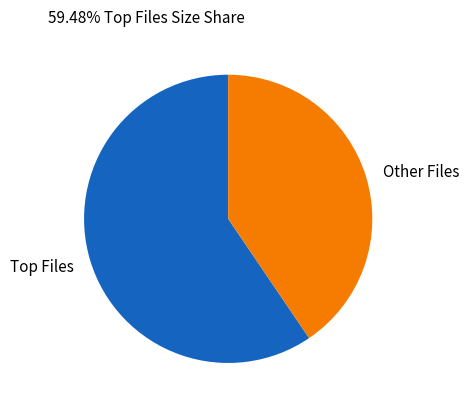

Is it true that Other Files is 41% of the pie?

True